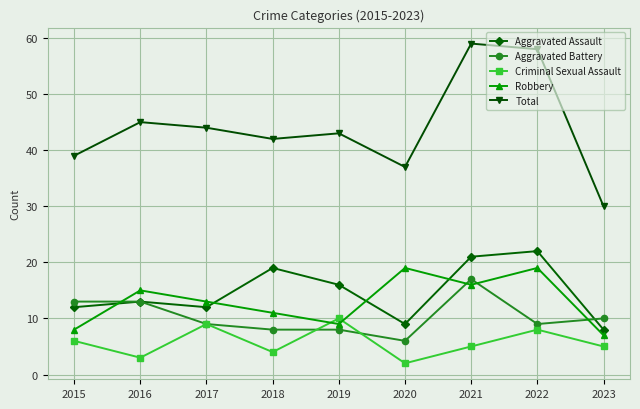

Where is the first local minimum for Aggravated Assault?

2017